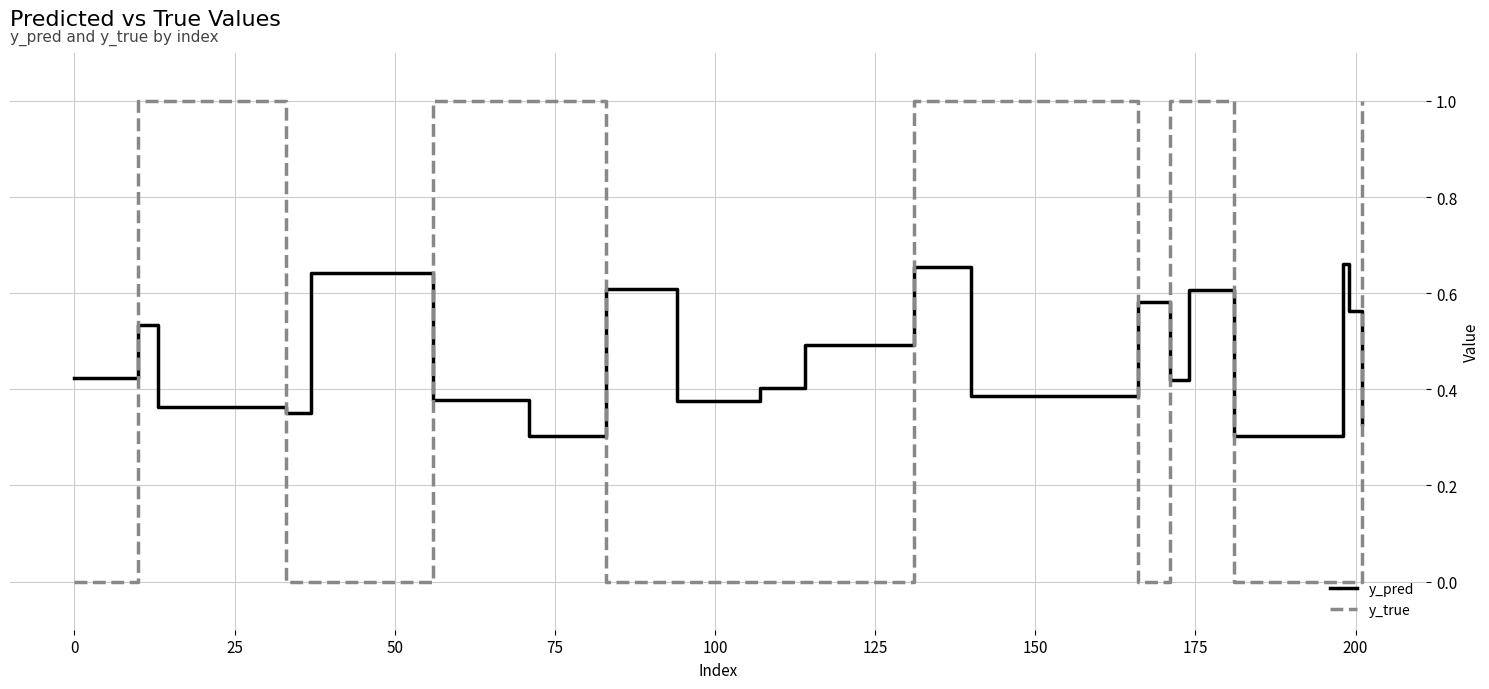

List the series in order of their peak value, lowest first.

y_pred, y_true